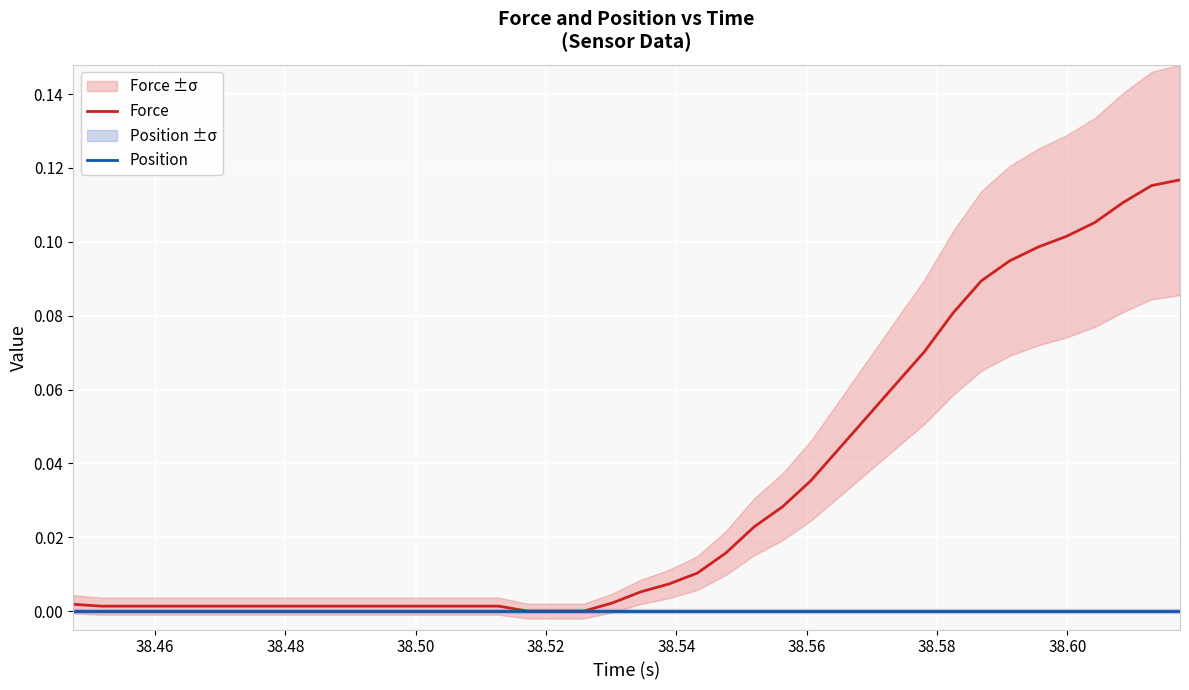

How many lines are shown in the chart?

2